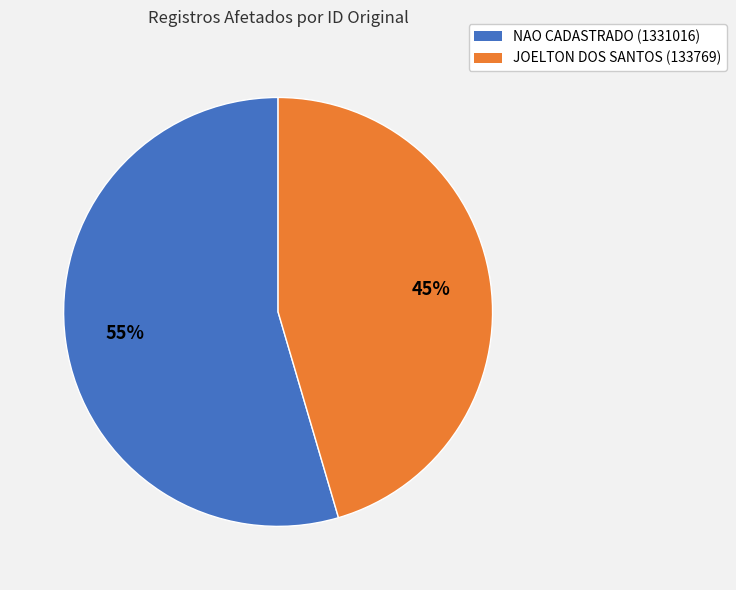

Which slice is the smallest?

JOELTON DOS SANTOS (133769)